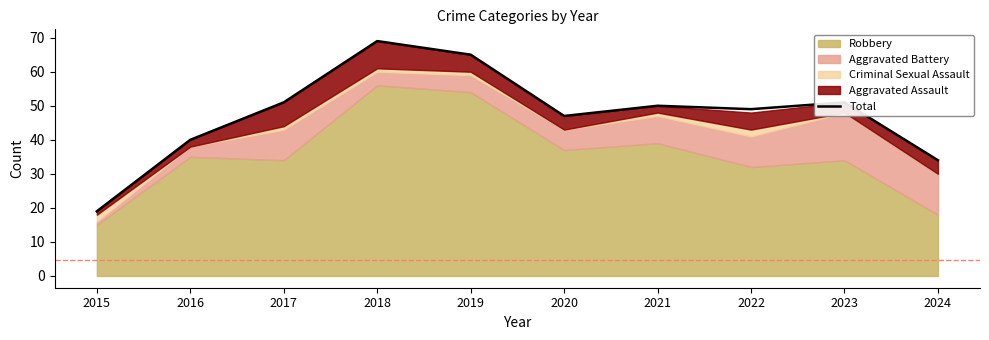

Which label corresponds to the smallest value in the chart?

2015